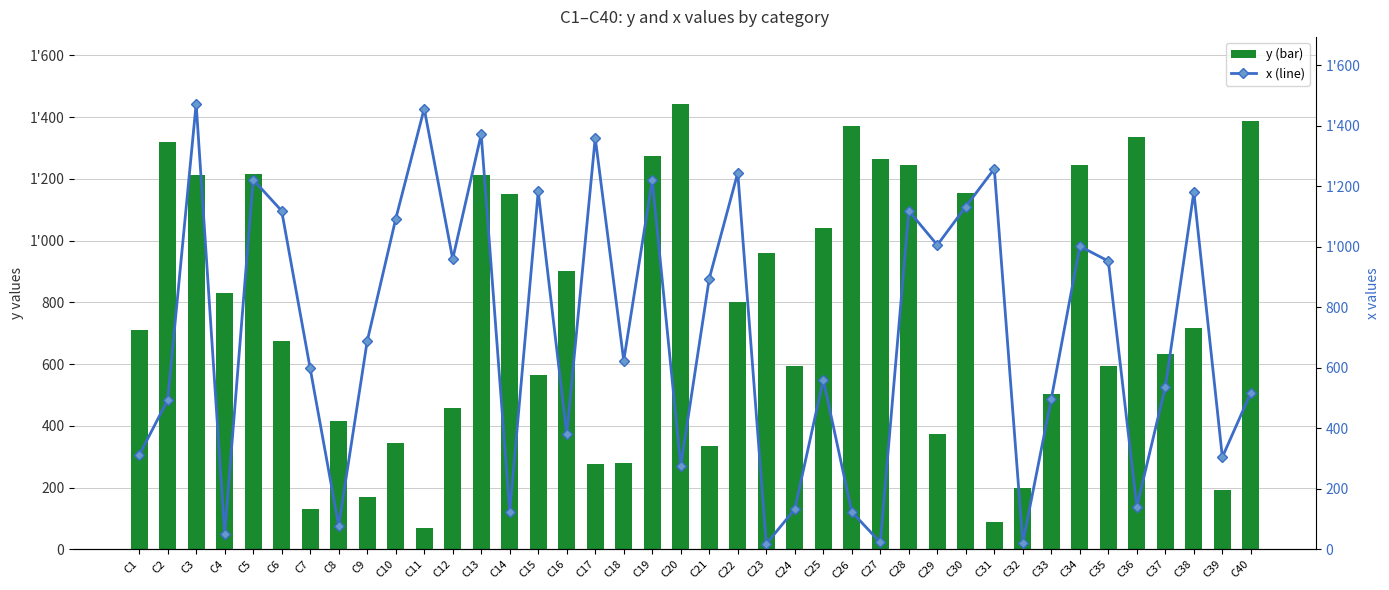

At which category does the chart reach its peak across all series?

C3